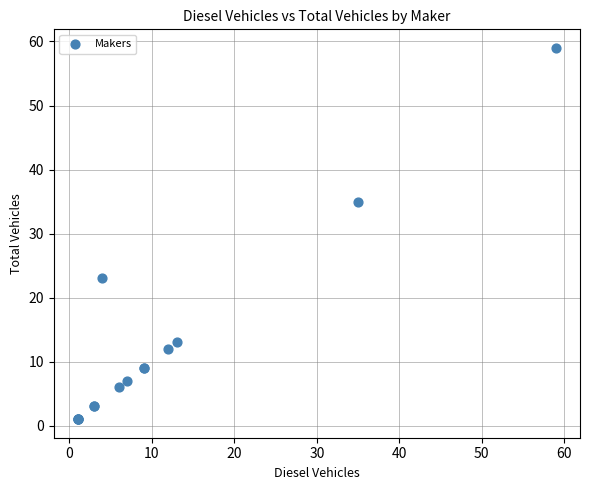

What Y value in the scatter plot is closest to 30?

35